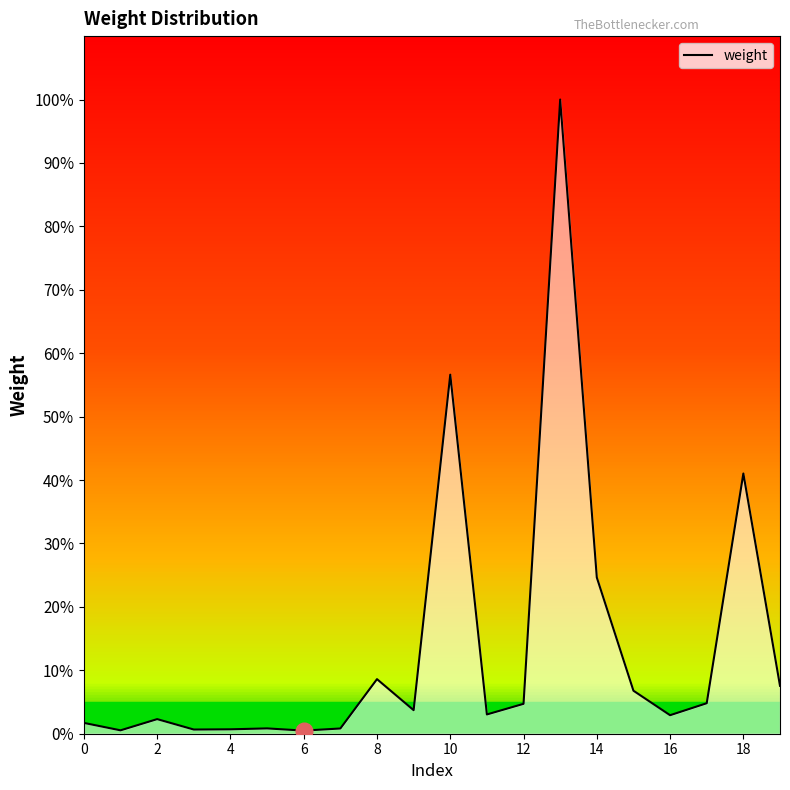

What is the difference between the maximum and minimum values?

99.5